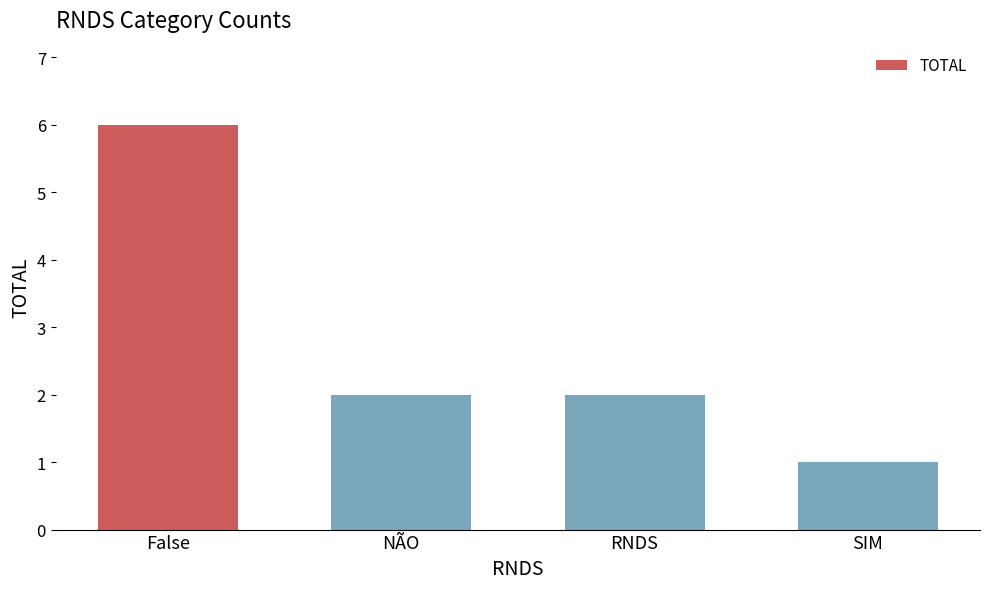

What is the value of the 1st bar from the left?

6